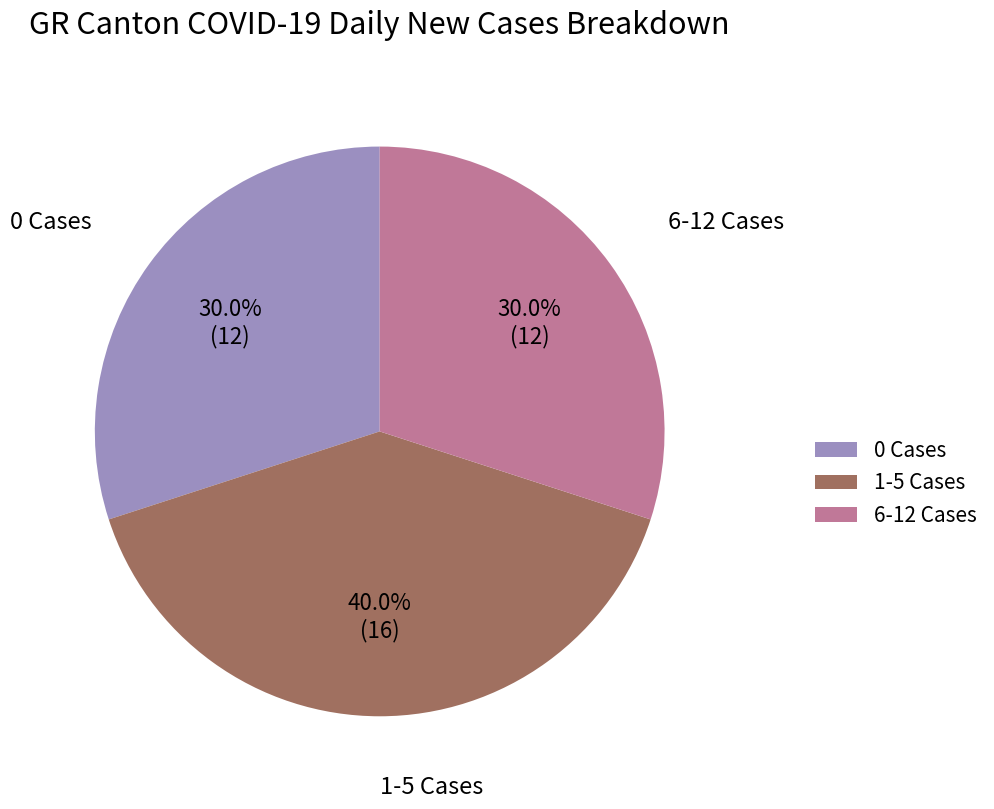

Which category has the biggest portion of the pie?

1-5 Cases